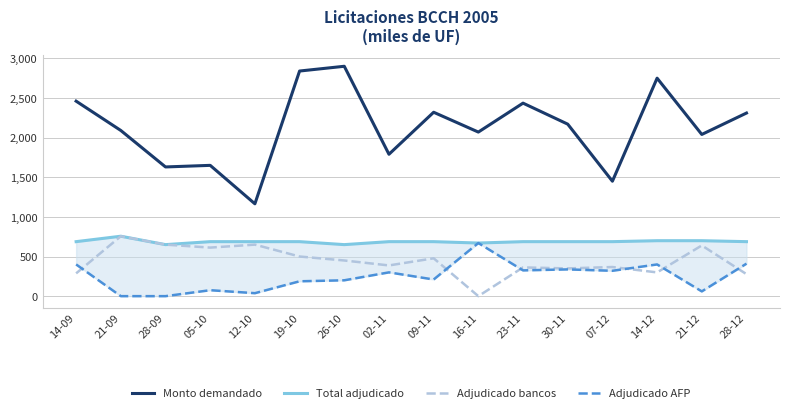

At how many categories does at least one series exceed 2043?

10